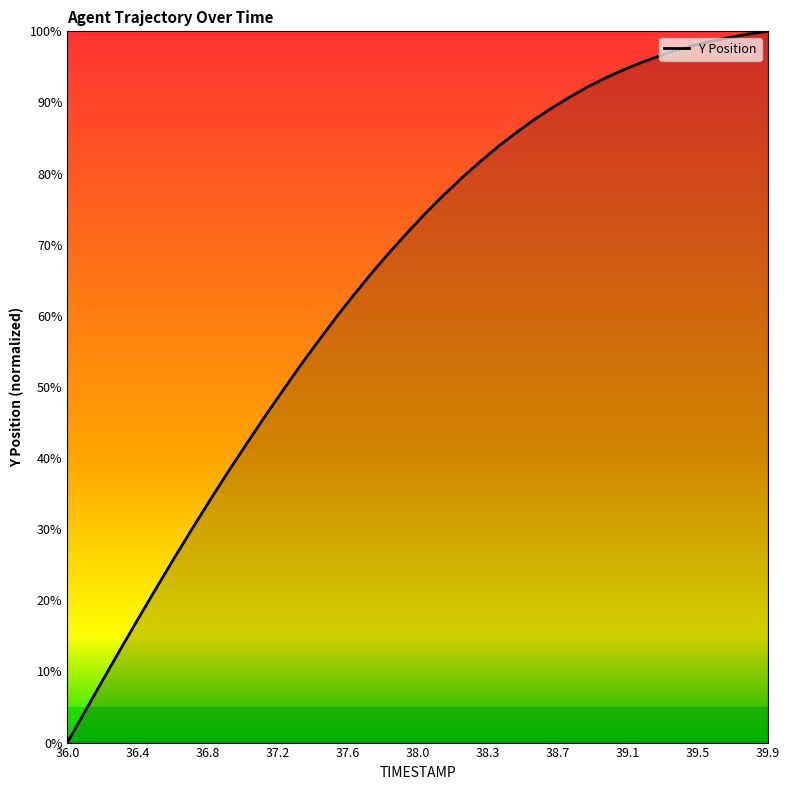

What is the maximum value shown in the chart?

100.0